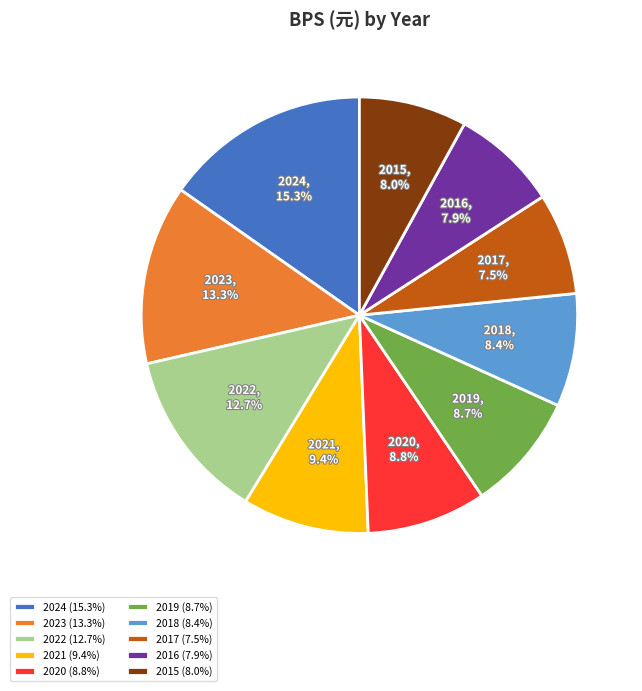

How much of the chart is everything except 2024?

84.7%